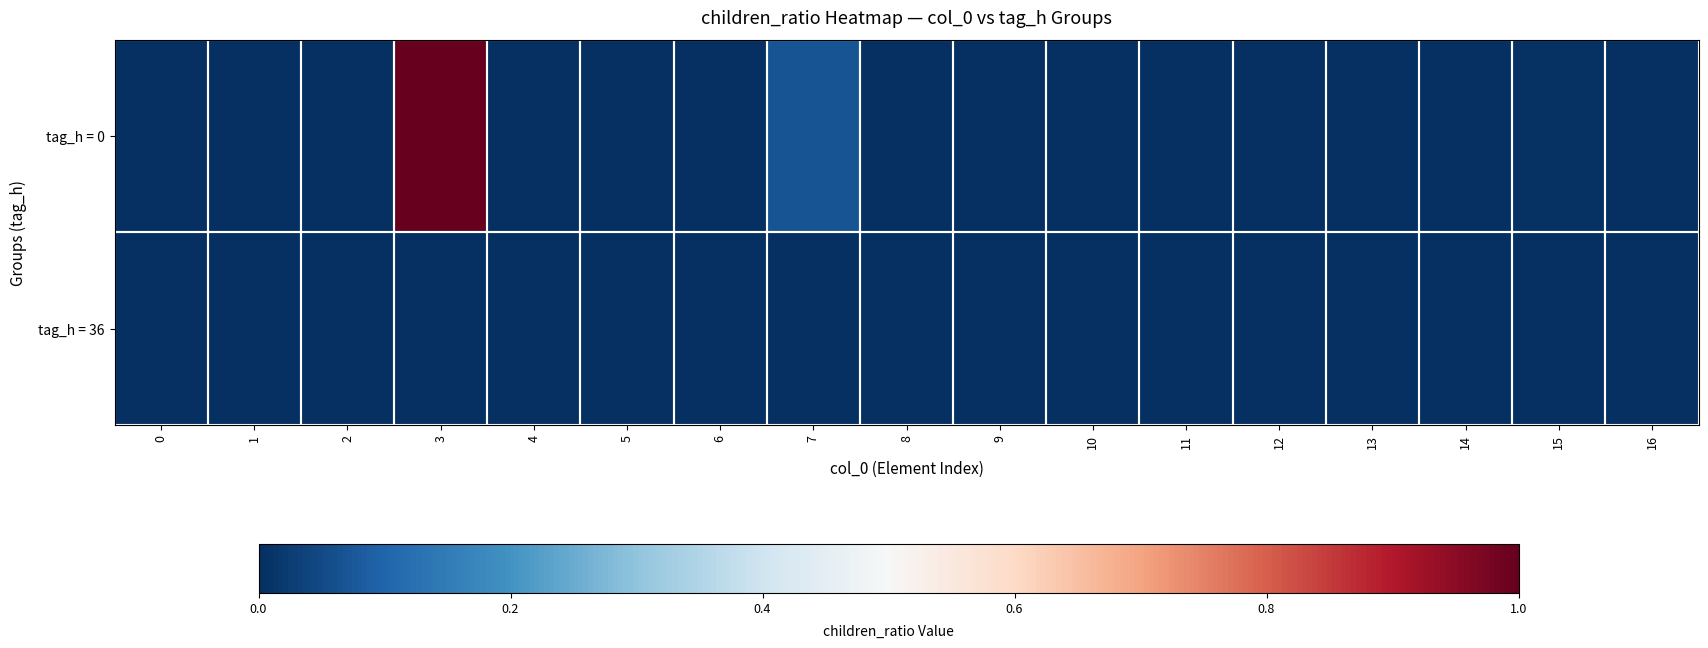

Reading right to left, transcribe all the data shown in this chart.

tag_h = 0: 16=0.0	15=0.0	14=0.0	13=0.0	12=0.0	11=0.0	10=0.0	9=0.0	8=0.0	7=0.1	6=0.0	5=0.0	4=0.0	3=1.0	2=0.0	1=0.0	0=0.0
tag_h = 36: 16=0.0	15=0.0	14=0.0	13=0.0	12=0.0	11=0.0	10=0.0	9=0.0	8=0.0	7=0.0	6=0.0	5=0.0	4=0.0	3=0.0	2=0.0	1=0.0	0=0.0